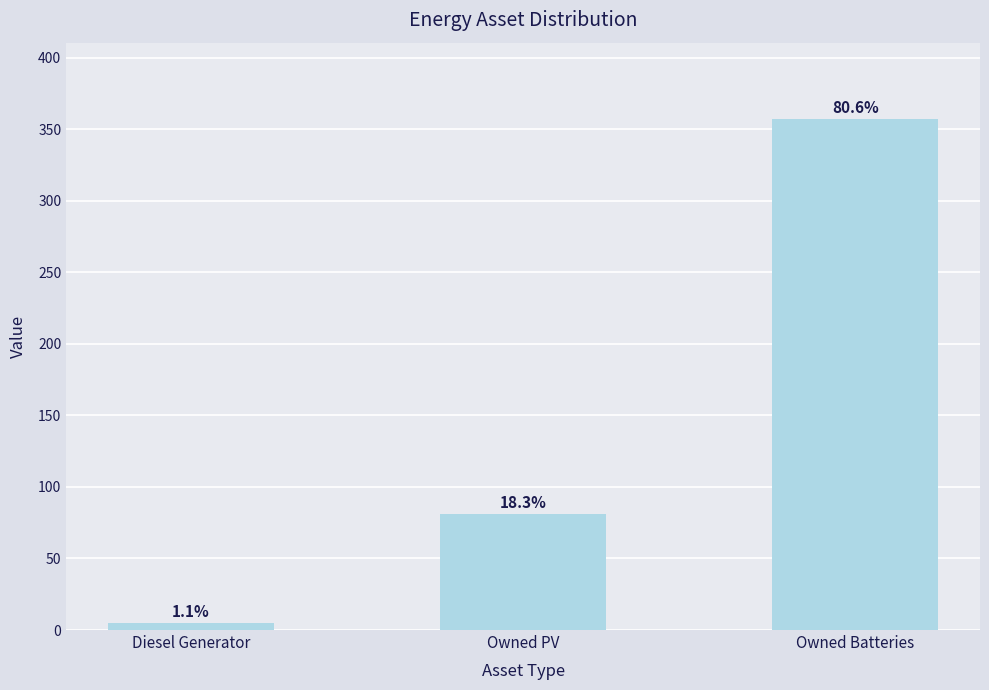

What is the label of the 3rd bar from the right?

Diesel Generator